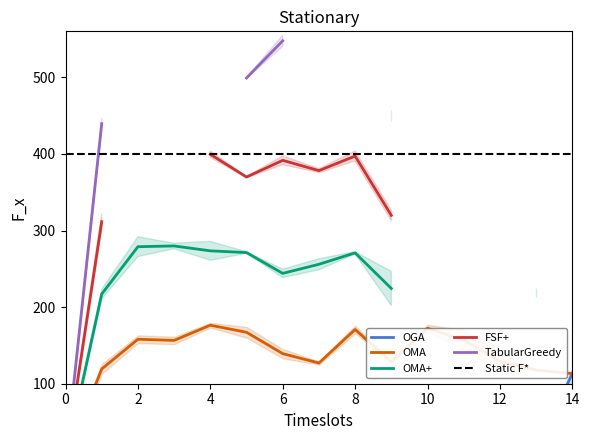

What is the sum of the FSF+ values at 4 and 8?

796.7